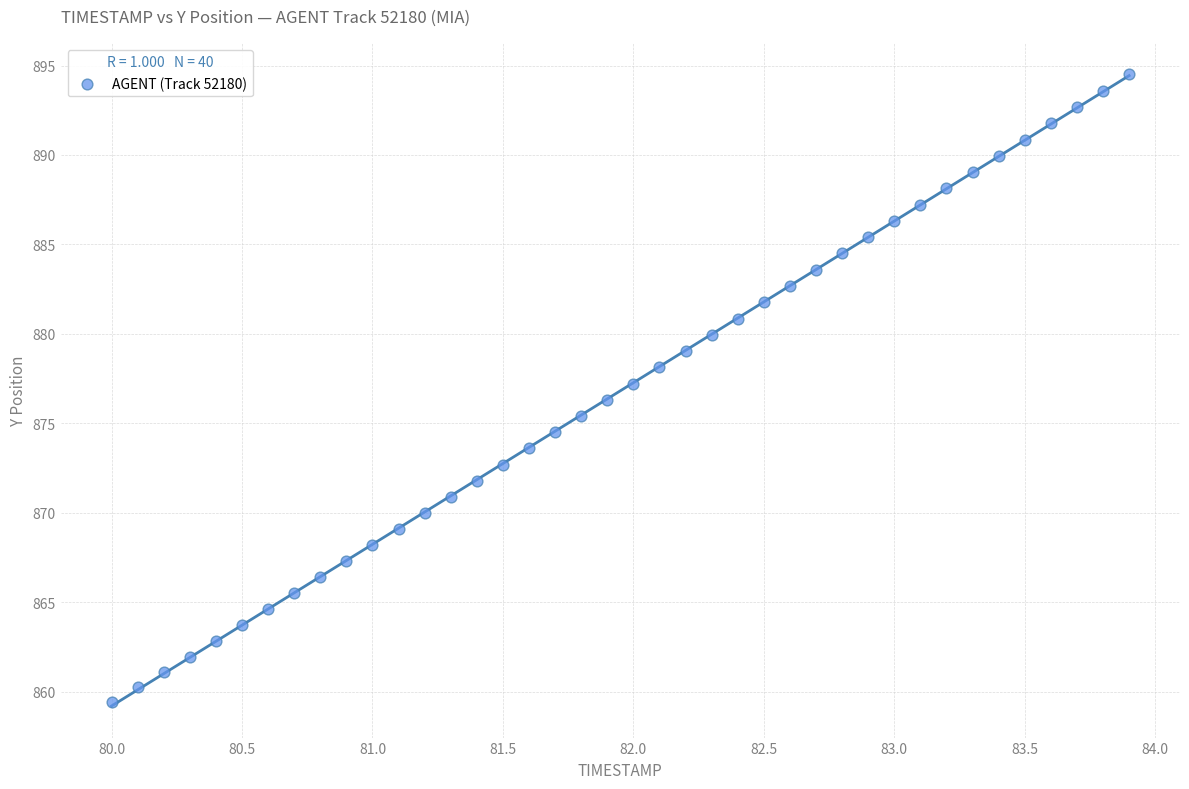

What is the range of X values (max minus min)?

3.9